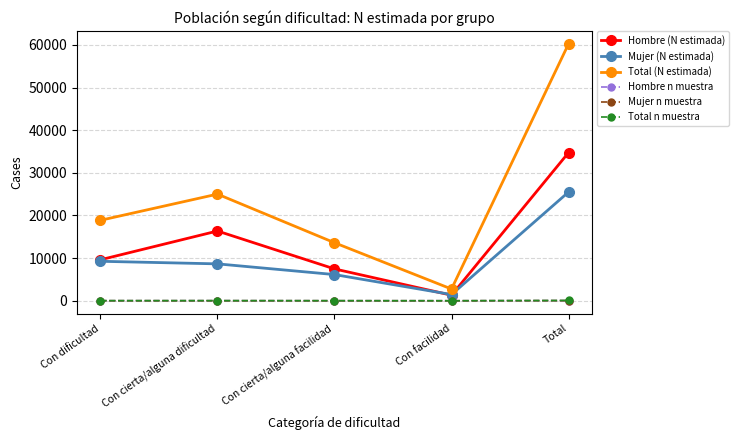

What is the label of the 2nd point from the right?

Con facilidad